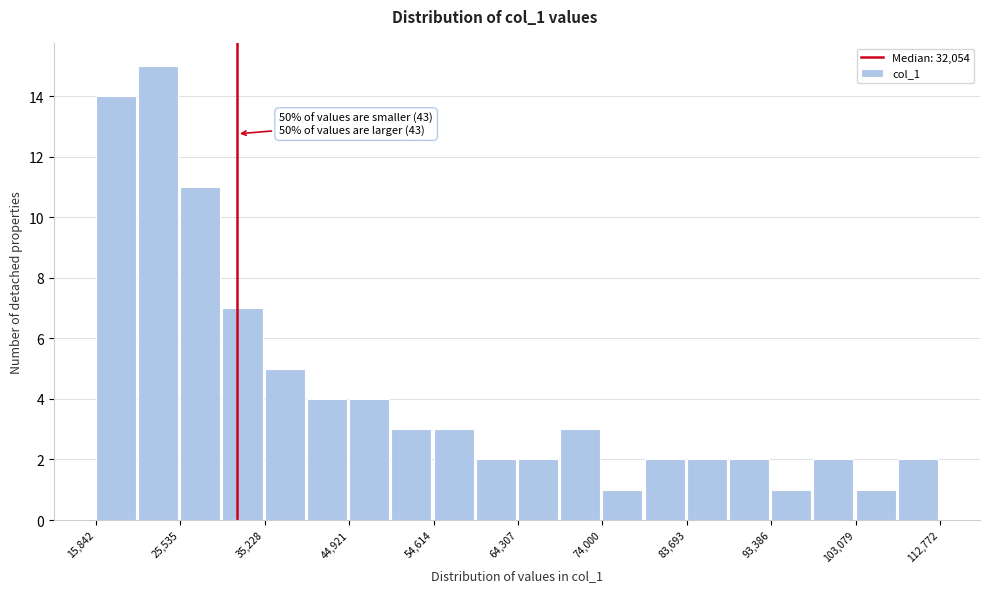

Which range on the x-axis has the tallest bar?

21000 to 26000